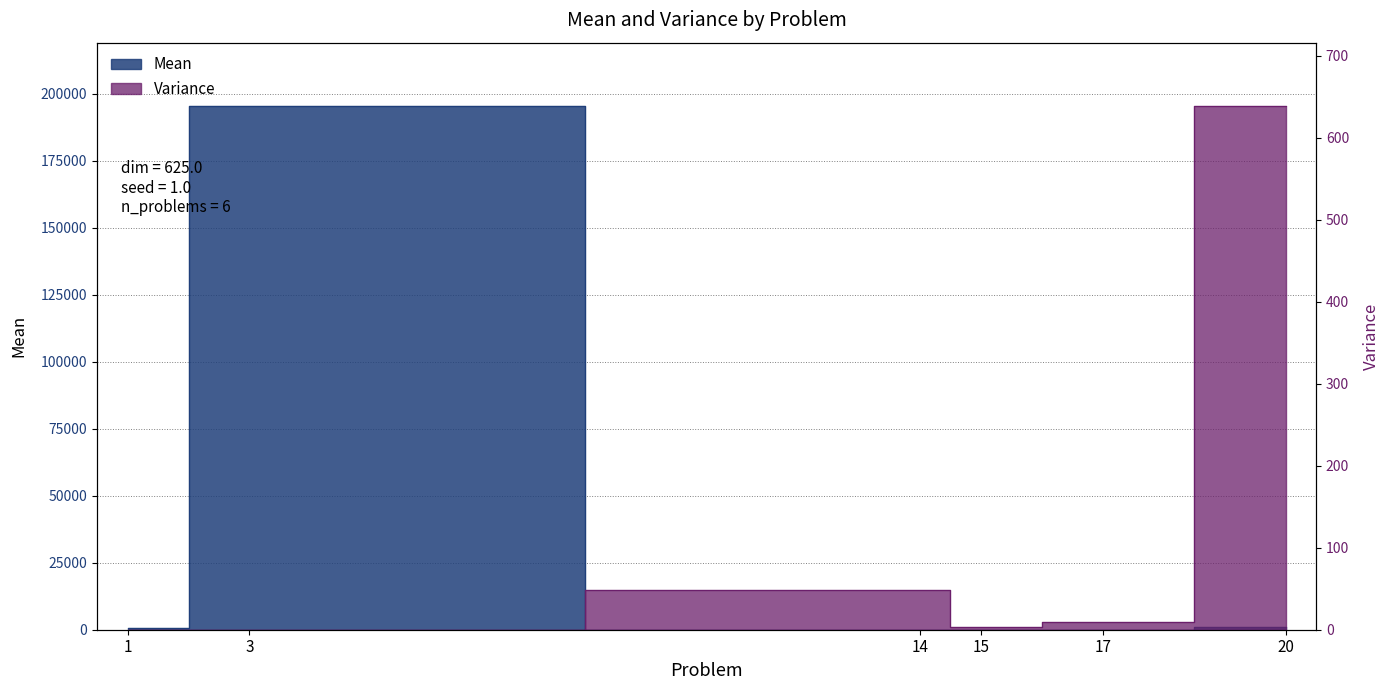

Rank the categories by Variance value from lowest to highest.

1.0, 3.0, 15.0, 17.0, 14.0, 20.0